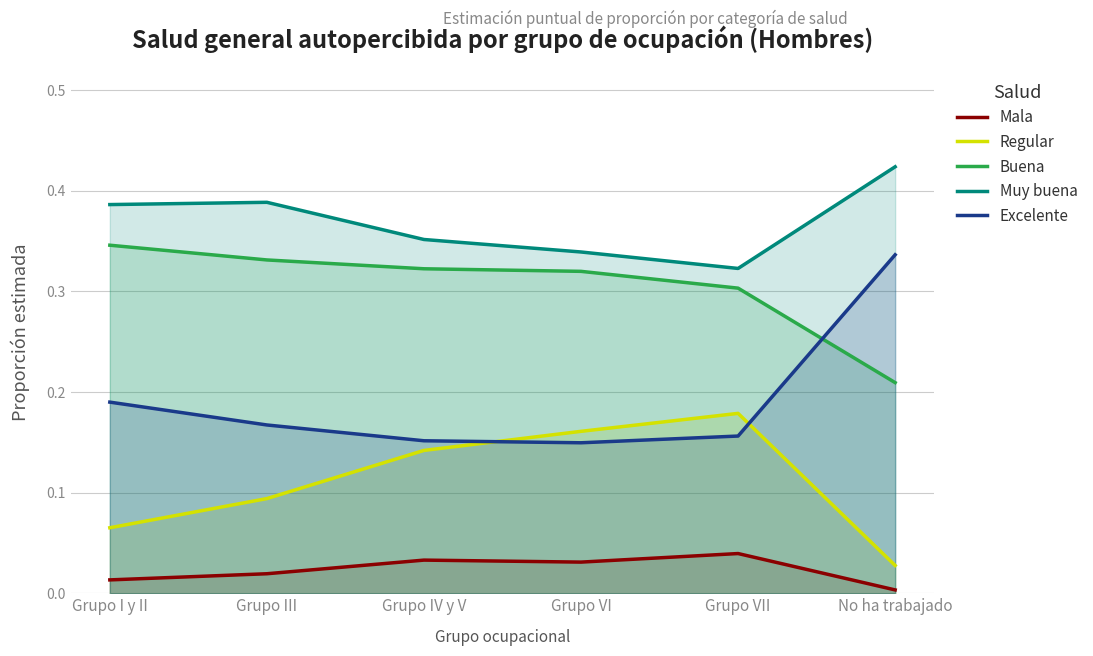

What is the maximum value for Buena?

0.3